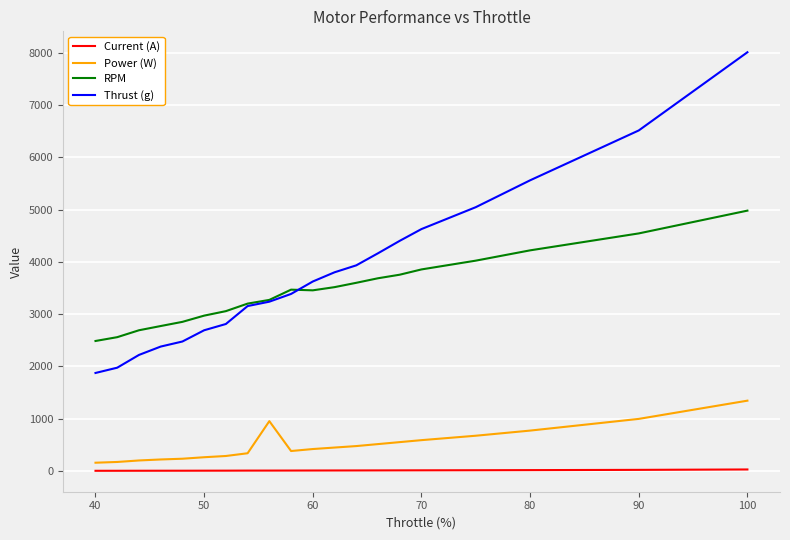

List the series in order of their peak value, highest first.

Thrust (g), RPM, Power (W), Current (A)